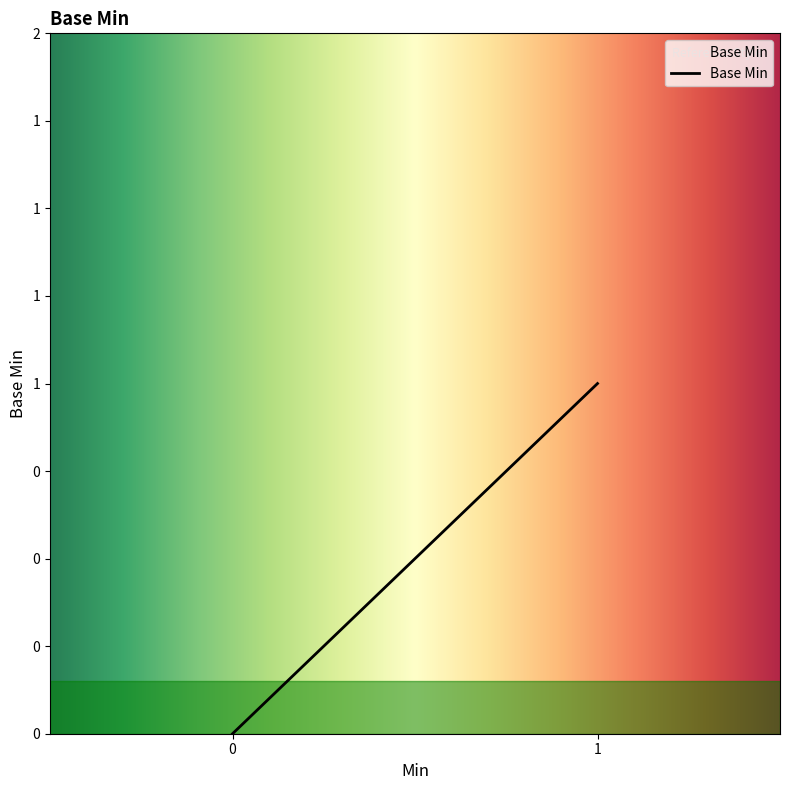

How many data points are above 0?

1